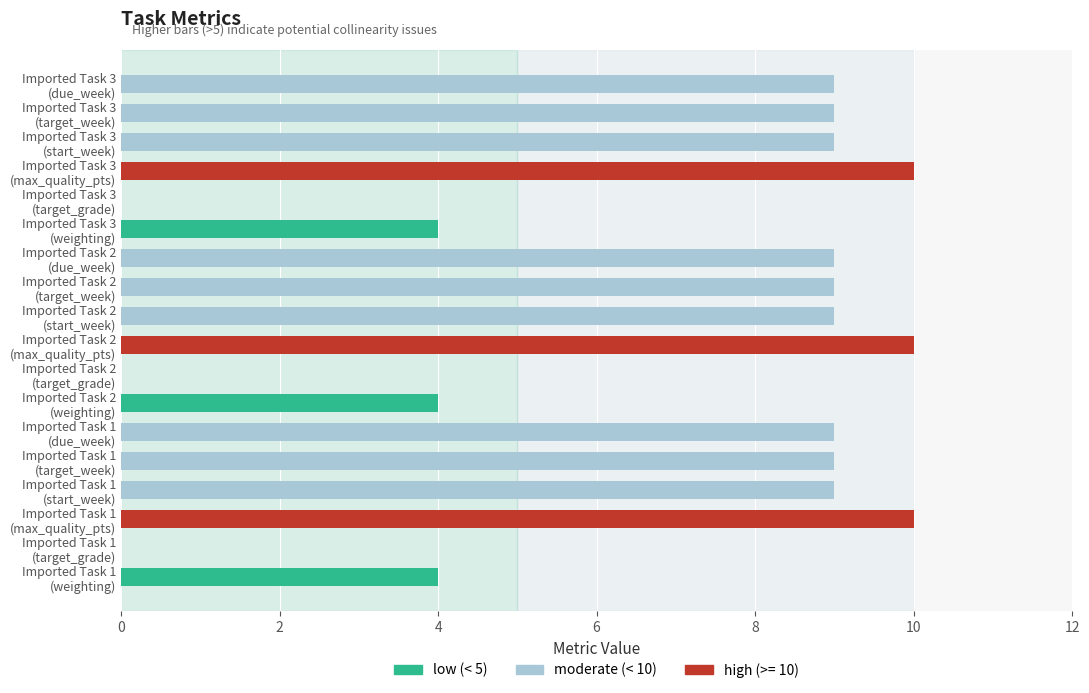

What is the sum of all start_week values?

27